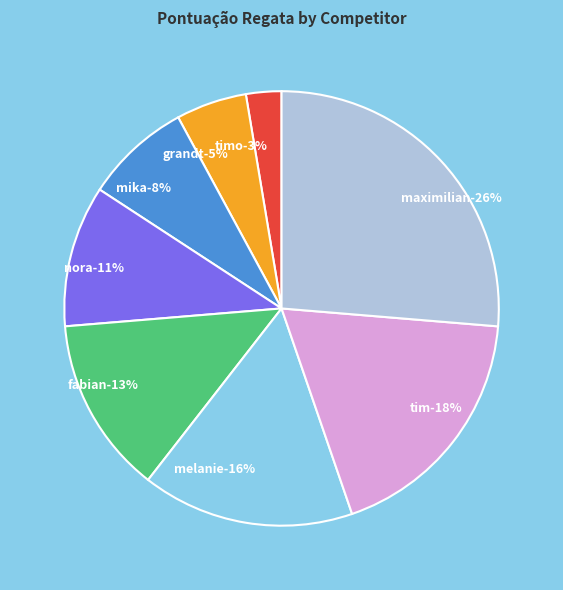

Which has a higher value, Timo RIEMENSCHNEIDER or Tim DALLMANN?

Tim DALLMANN